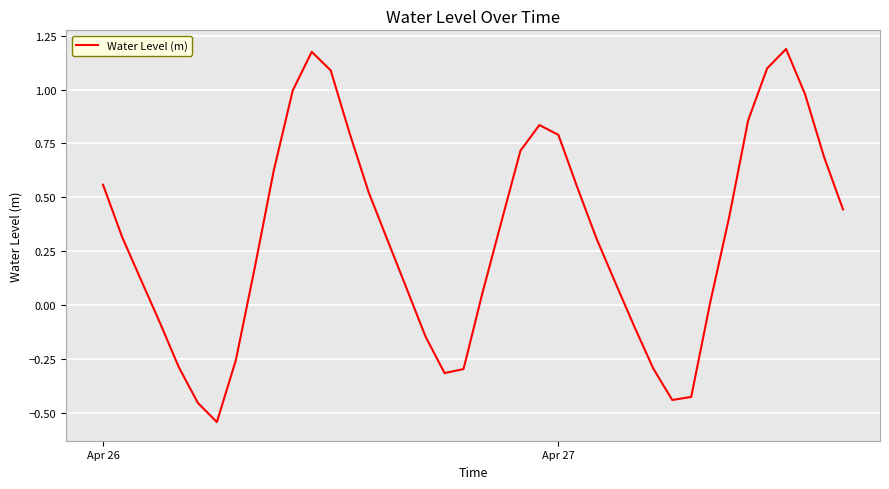

What is the difference between the maximum and minimum values?

1.7